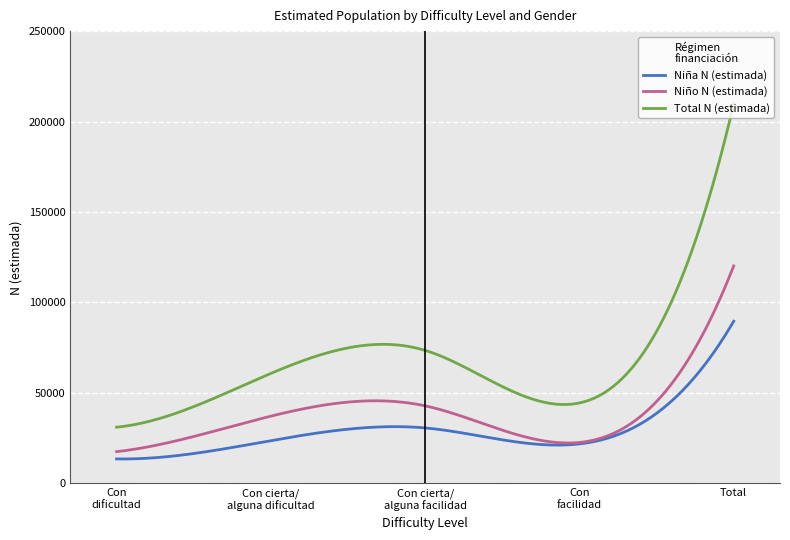

True or false: Niña N (estimada) and Total N (estimada) cross at least once.

False